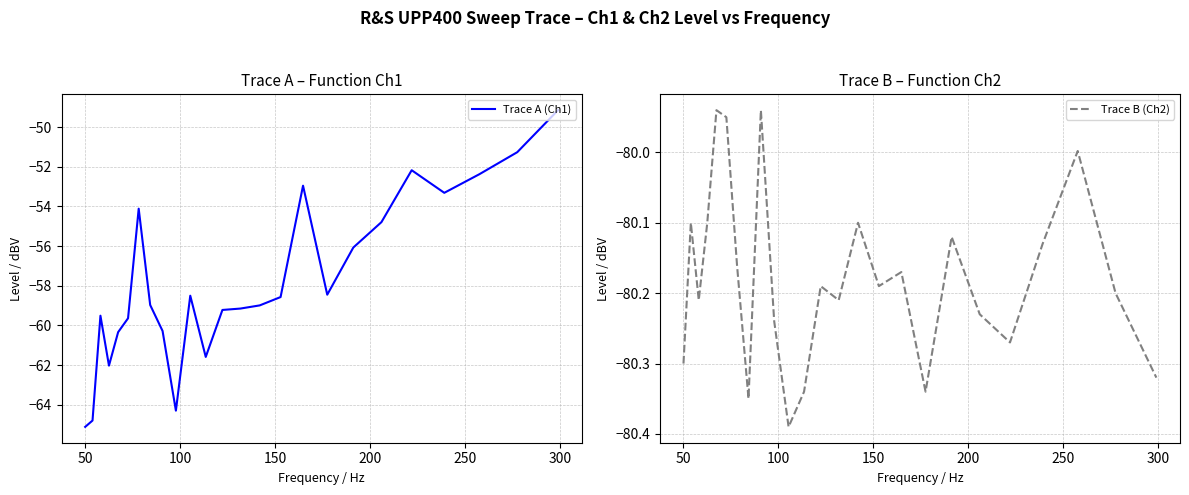

What is the highest value of the Trace A (Ch1) series?

-49.1